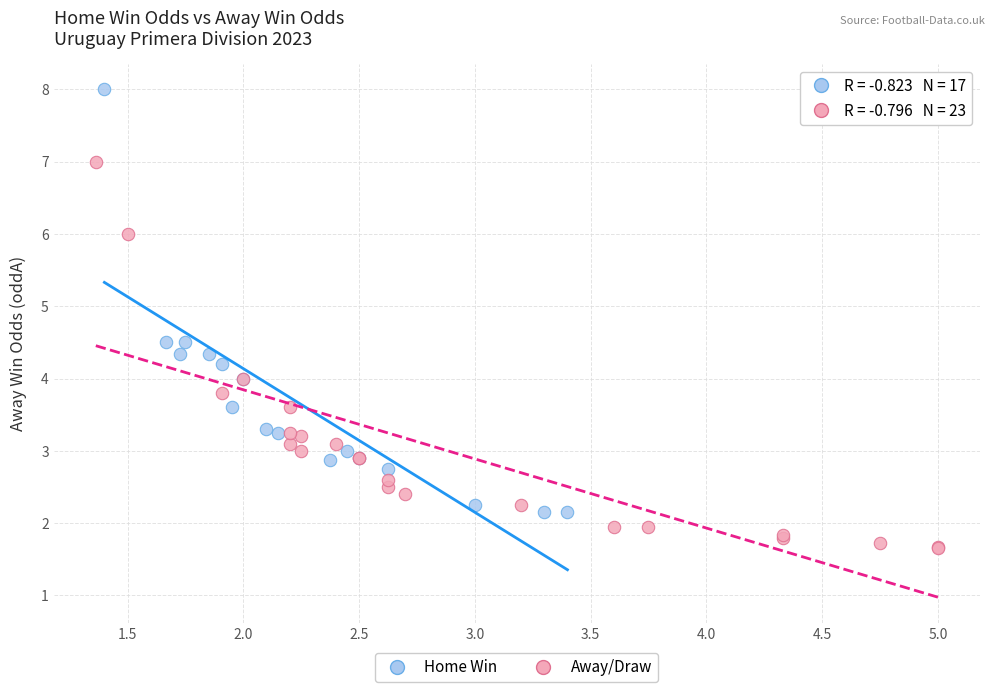

Which series contains the lowest Y value?

Away/Draw